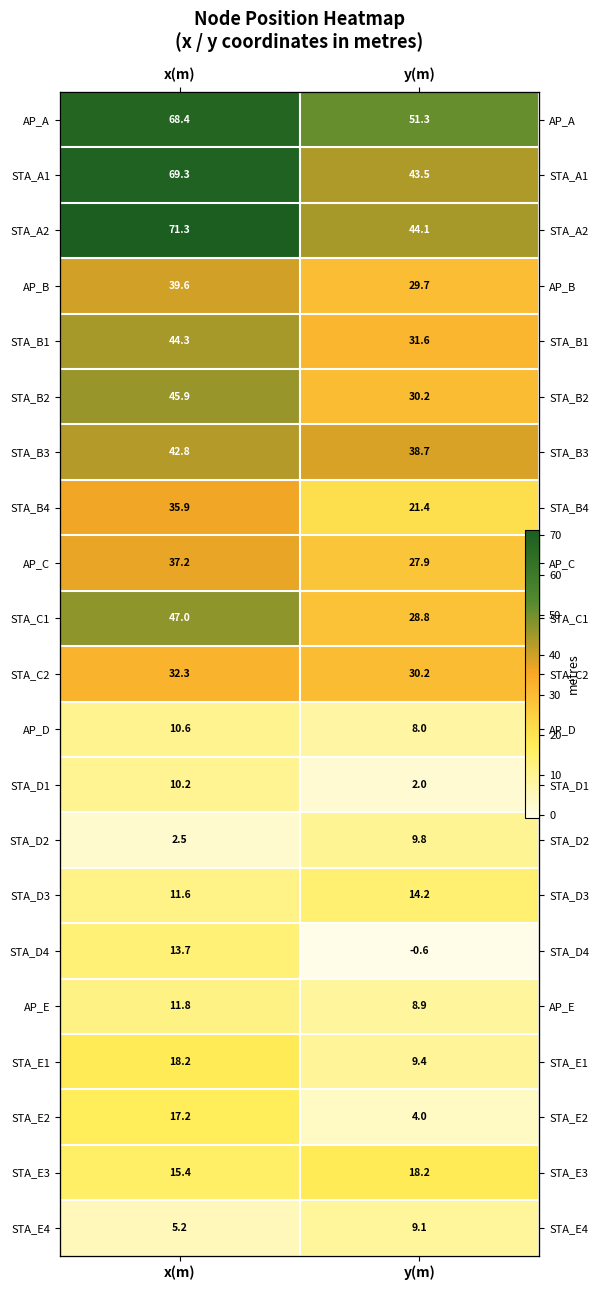

Rank the series by their maximum value, from lowest to highest.

STA_E4, STA_D2, STA_D1, AP_D, AP_E, STA_D4, STA_D3, STA_E2, STA_E3, STA_E1, STA_C2, STA_B4, AP_C, AP_B, STA_B3, STA_B1, STA_B2, STA_C1, AP_A, STA_A1, STA_A2